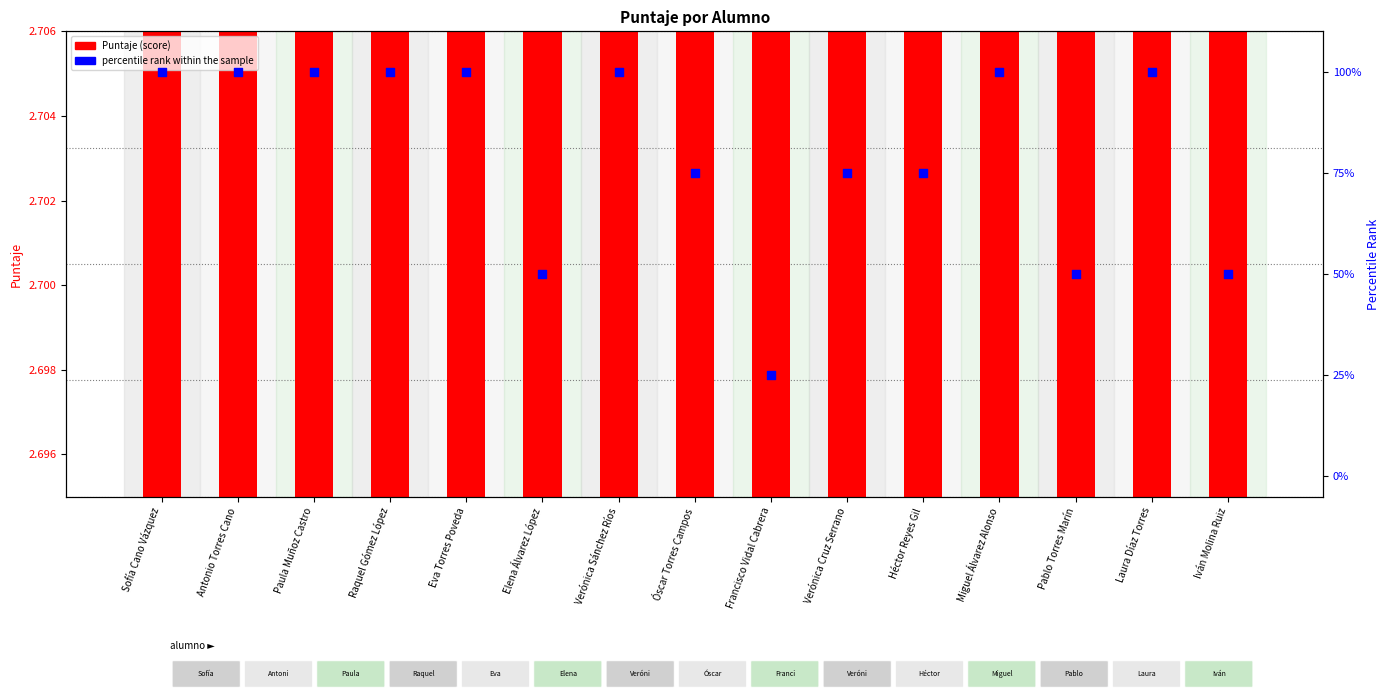

At how many categories does at least one series exceed 36?

14